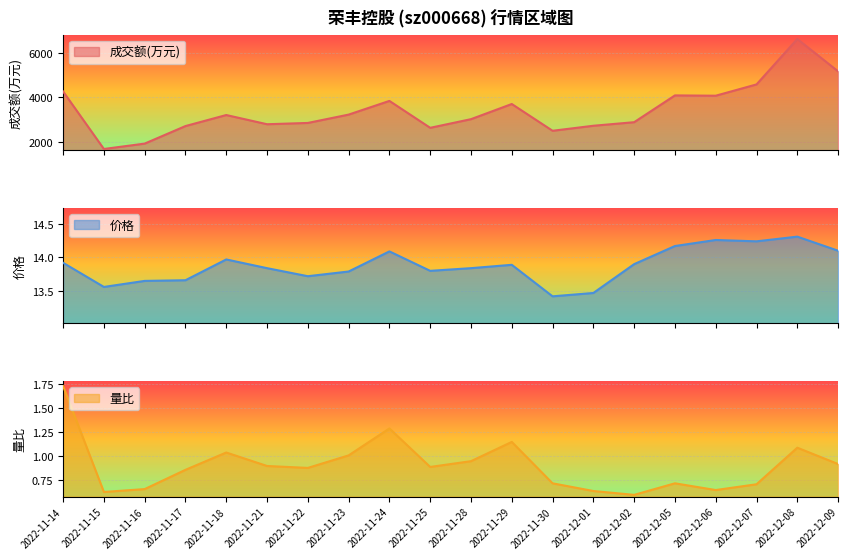

At how many categories does at least one series exceed 116?

20